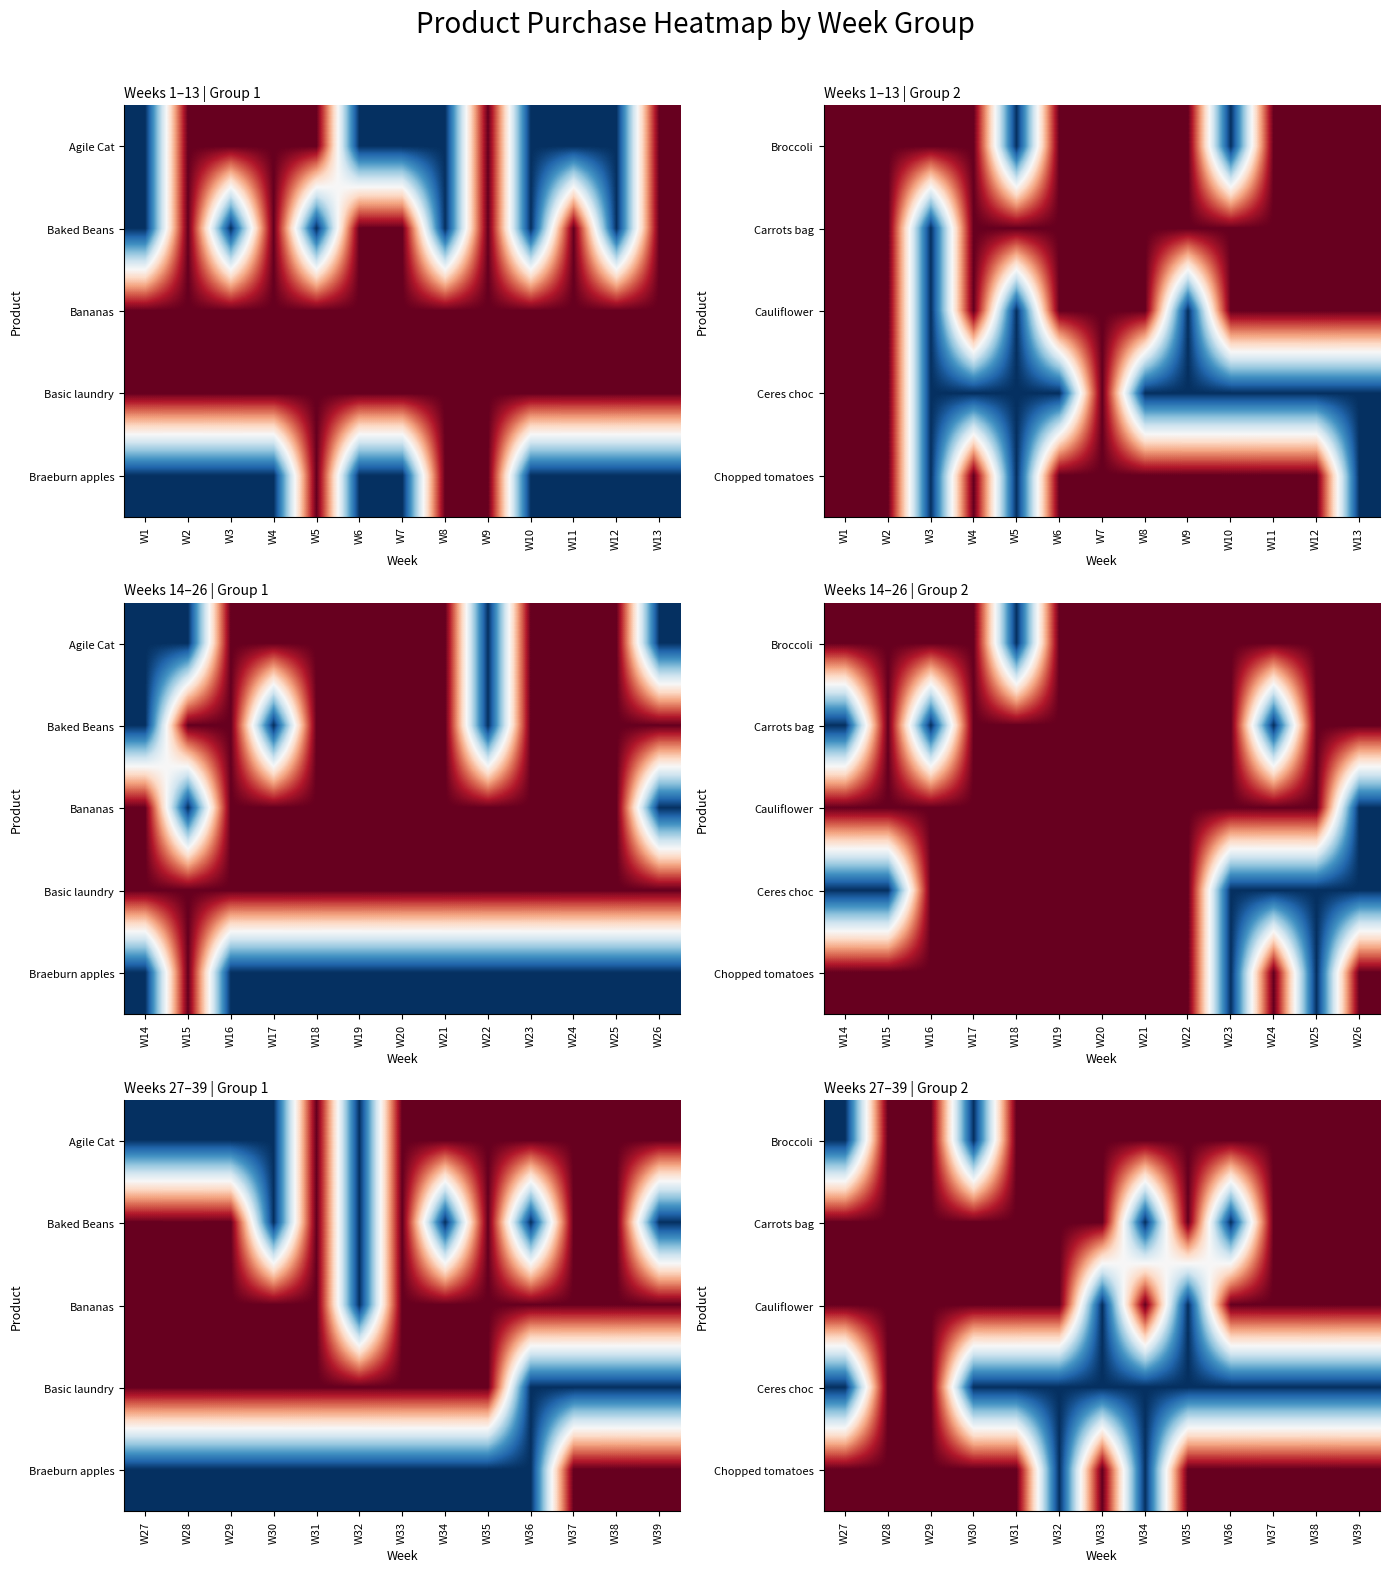

True or false: Carrots bag has a value of 0 at W33.

False